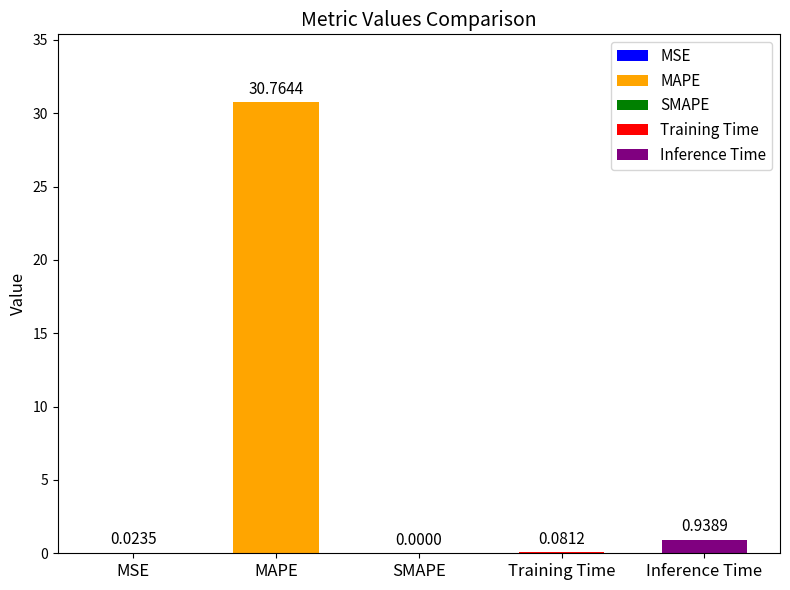

Reading right to left, list all the values displayed in this chart.

0.9	0.1	0.0	30.8	0.0